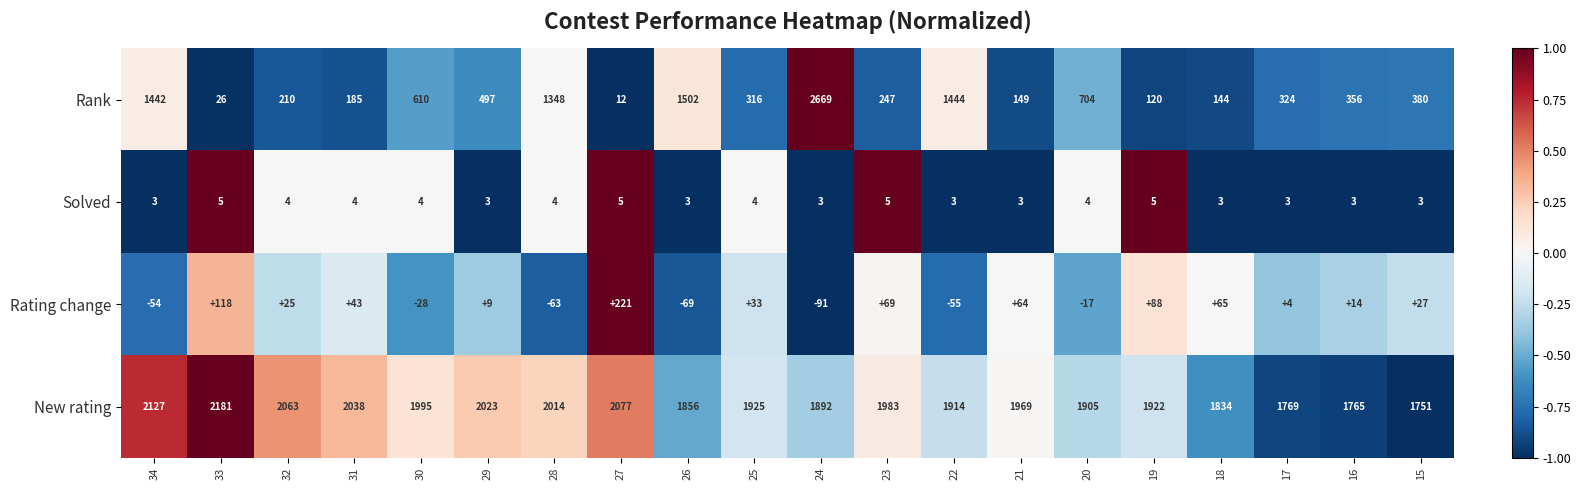

What is the difference between the maximum and second lowest values in the Rank series?

2643